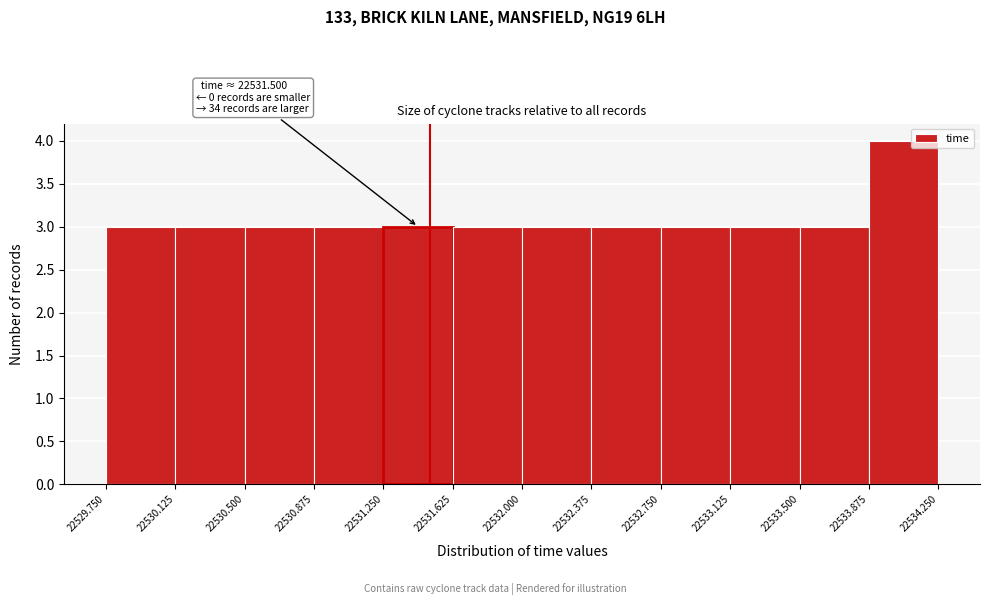

Over which range of the x-axis is the bar tallest?

22533.875 to 22534.250